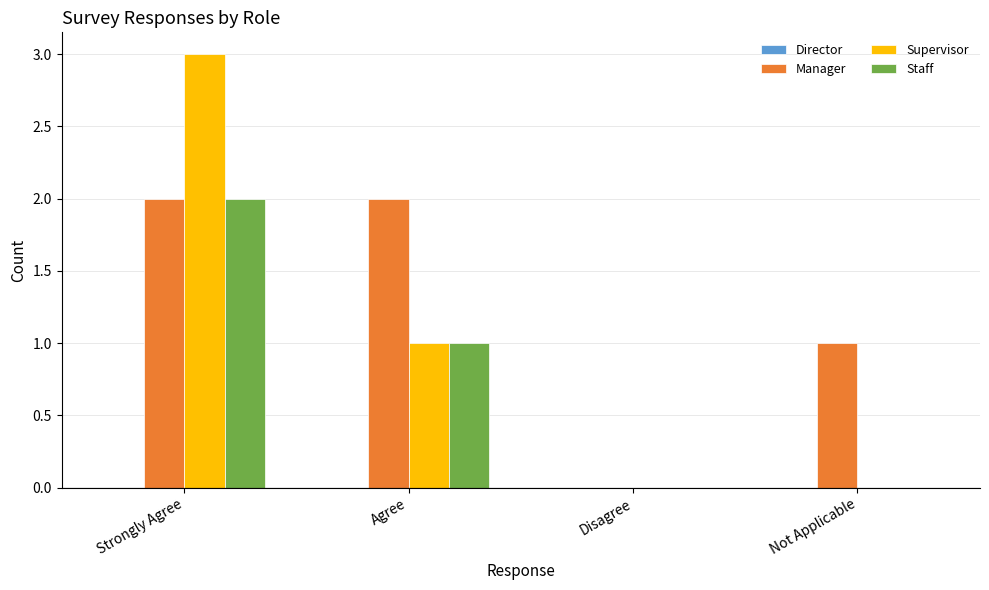

What is the total value across all series at Agree?

4